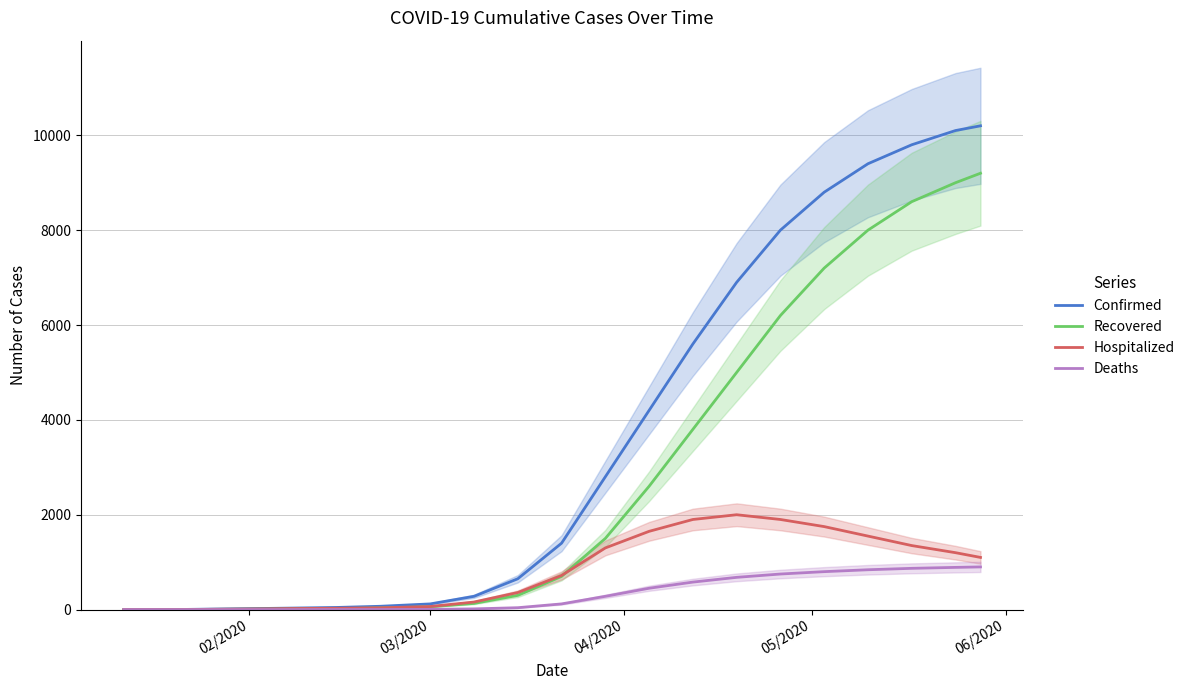

What is the highest value of the Confirmed series?

10200